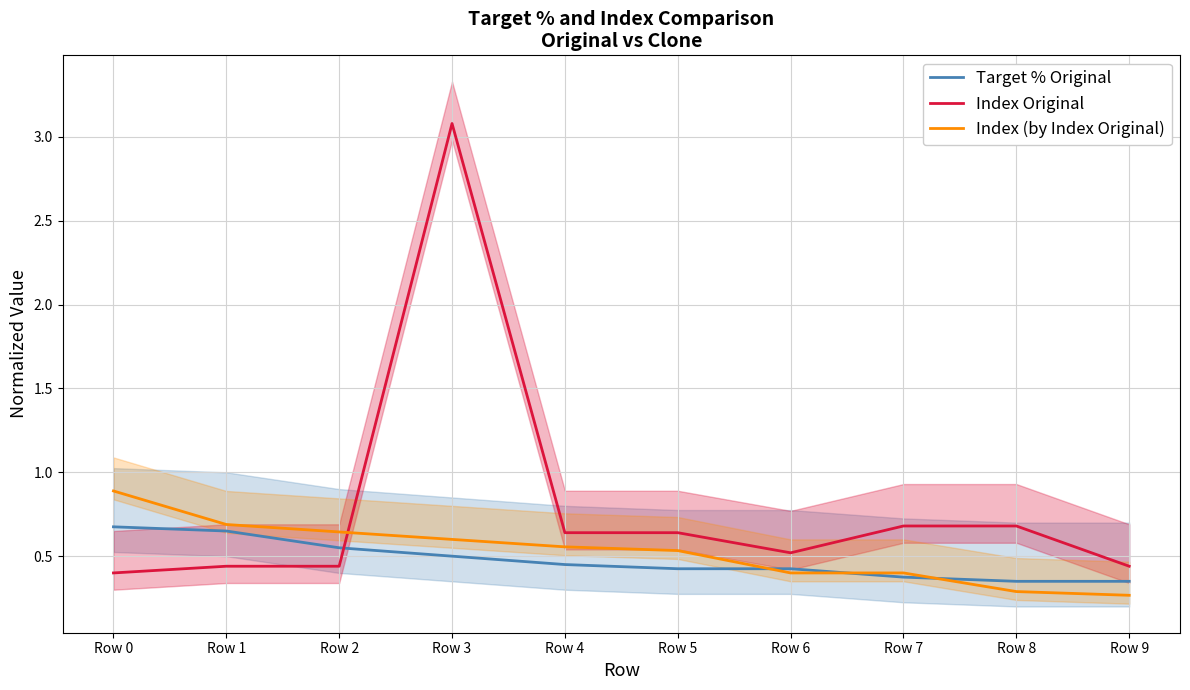

What is the total value across all series at Row 4?

1.6